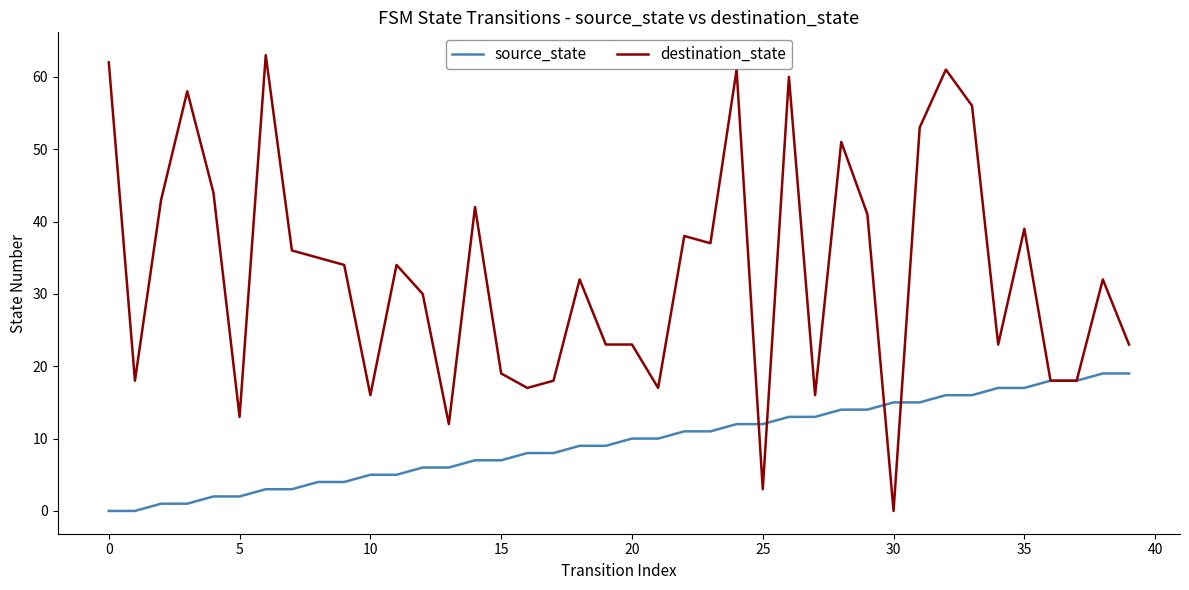

What is the sum of all source_state values?

380